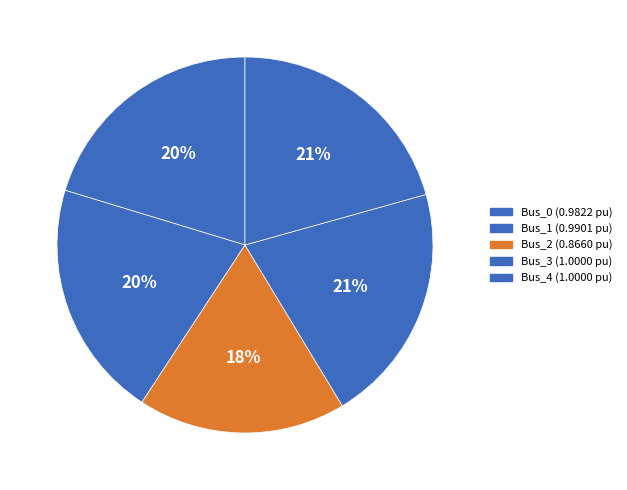

To the nearest percent, what percentage of the pie is Bus_3?

21%